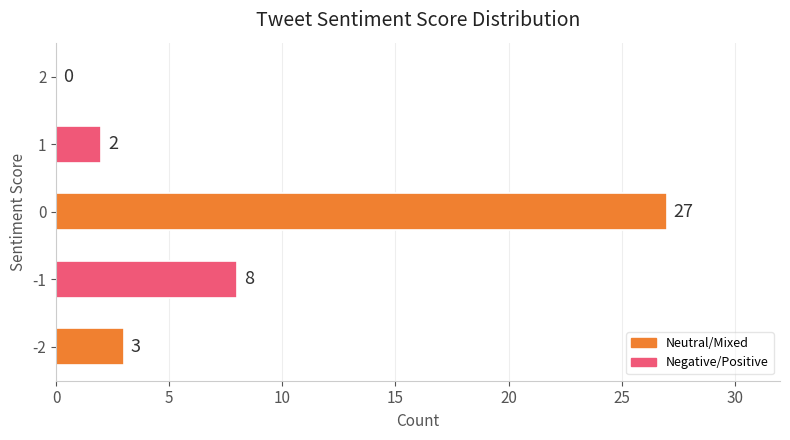

What is the change in value from -1 to 2?

-8